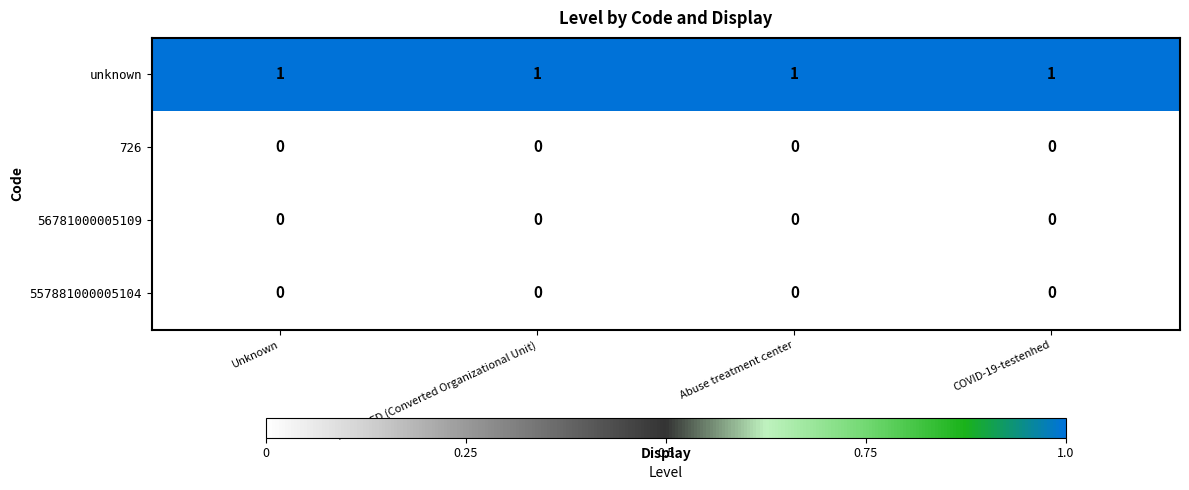

What is the total value across all series at COVID-19-testenhed?

1